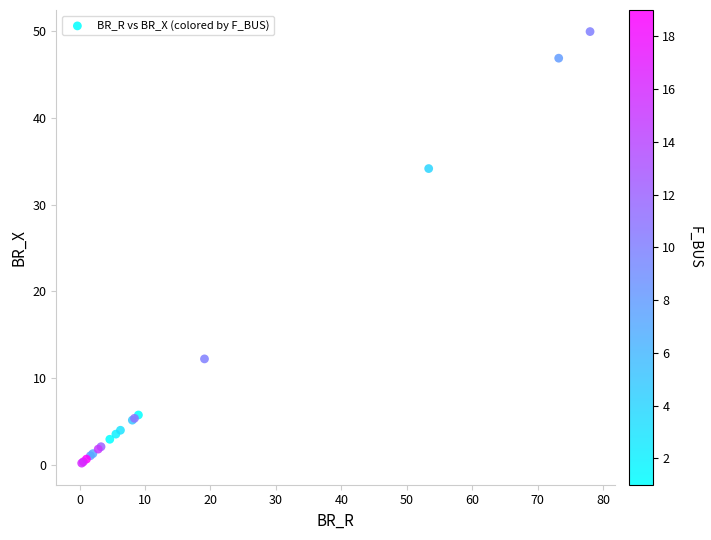

What Y value in the scatter plot is closest to 25?

34.1